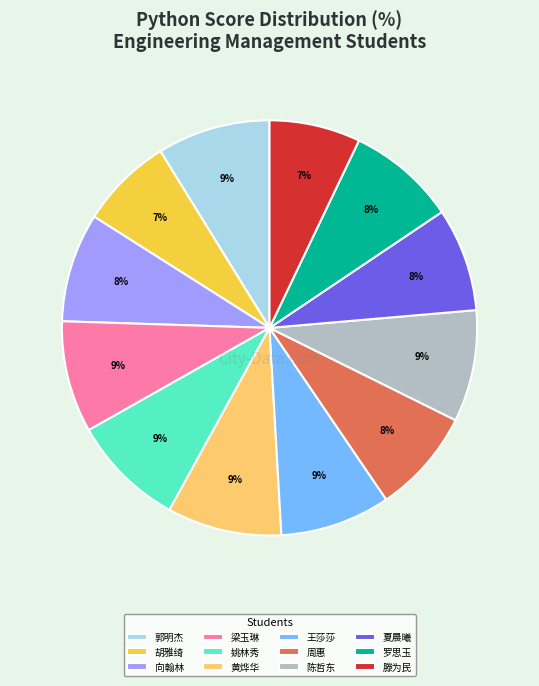

To the nearest percent, what portion does 罗思玉 represent?

8%